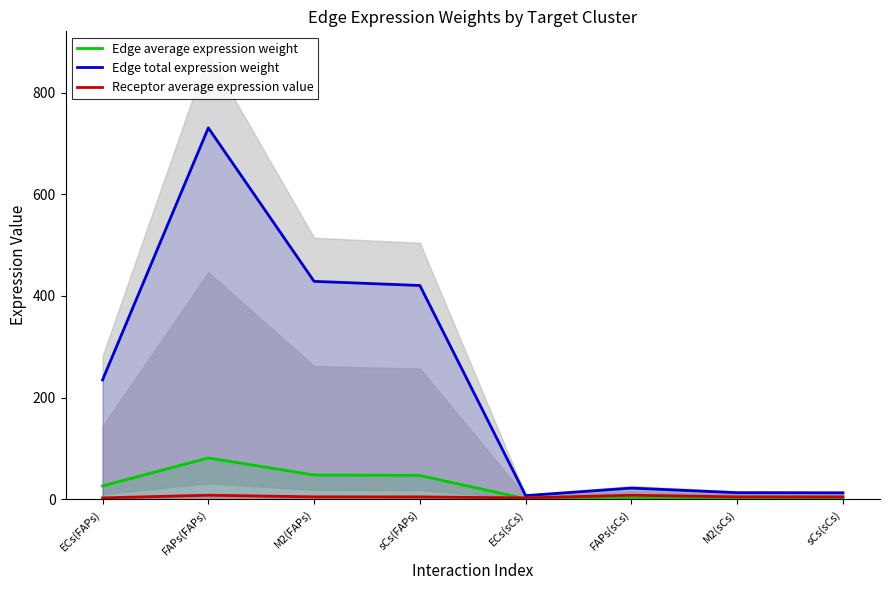

In Edge total expression weight, how many points are higher than both neighbors (excluding endpoints)?

2